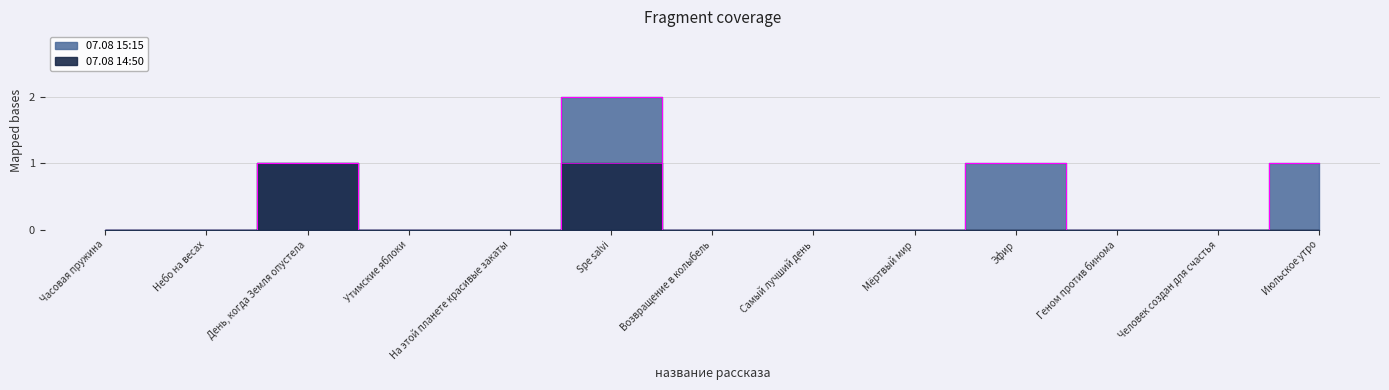

The value of 07.08 15:15 at Часовая пружина is 1. True or false?

False